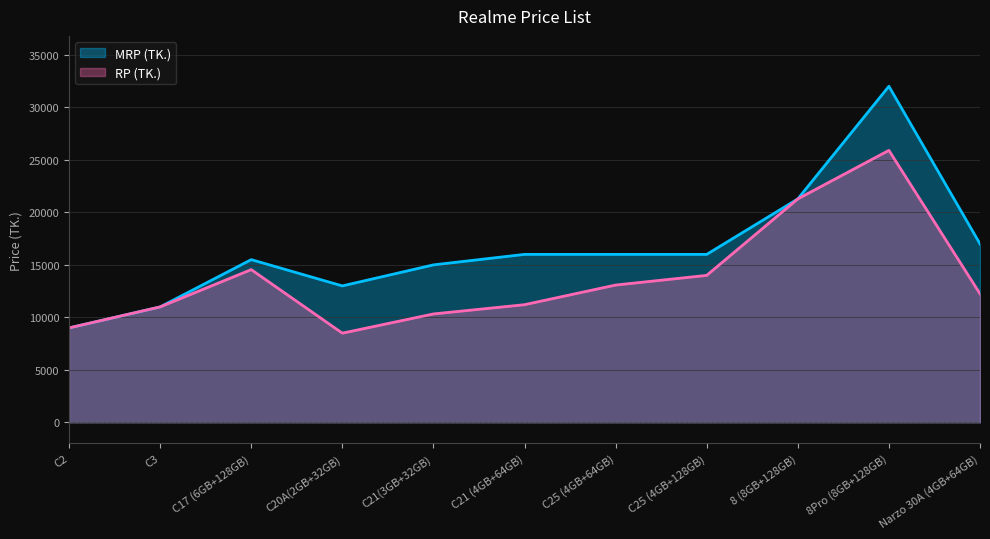

Reading left to right, list all the values displayed in this chart.

RP (TK.): C2=8990	C3=10990	C17 (6GB+128GB)=14540	C20A(2GB+32GB)=8490	C21(3GB+32GB)=10320	C21 (4GB+64GB)=11200	C25 (4GB+64GB)=13070	C25 (4GB+128GB)=13990	8 (8GB+128GB)=21270	8Pro (8GB+128GB)=25890	Narzo 30A (4GB+64GB)=12240
MRP (TK.): C2=8990	C3=10990	C17 (6GB+128GB)=15490	C20A(2GB+32GB)=12990	C21(3GB+32GB)=14990	C21 (4GB+64GB)=15990	C25 (4GB+64GB)=15990	C25 (4GB+128GB)=15990	8 (8GB+128GB)=21270	8Pro (8GB+128GB)=31990	Narzo 30A (4GB+64GB)=16990